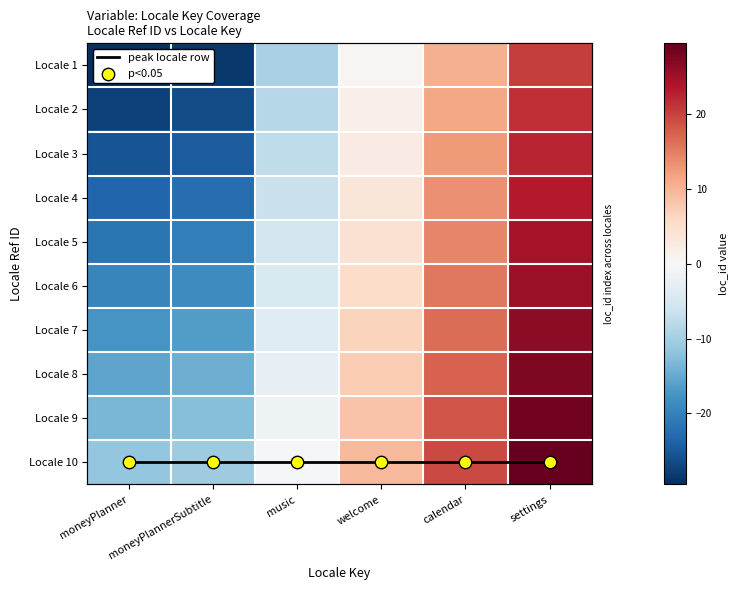

Rank the series by their maximum value, from highest to lowest.

Locale 10, Locale 9, Locale 8, Locale 7, Locale 6, Locale 5, Locale 4, Locale 3, Locale 2, Locale 1, peak locale row, p<0.05